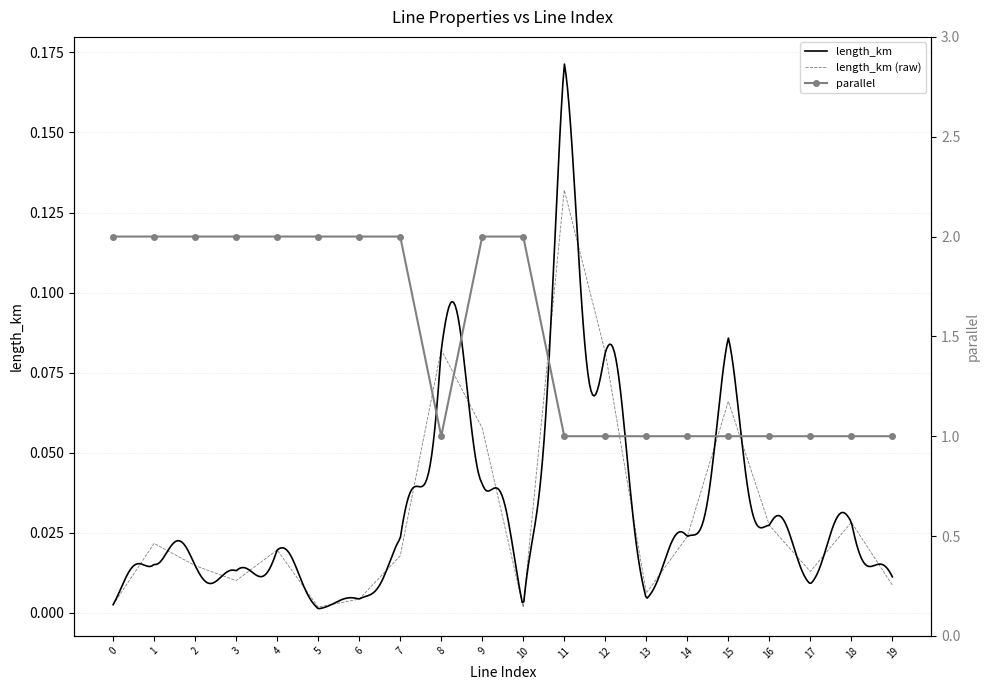

What is the sum of all length_km values?

0.6